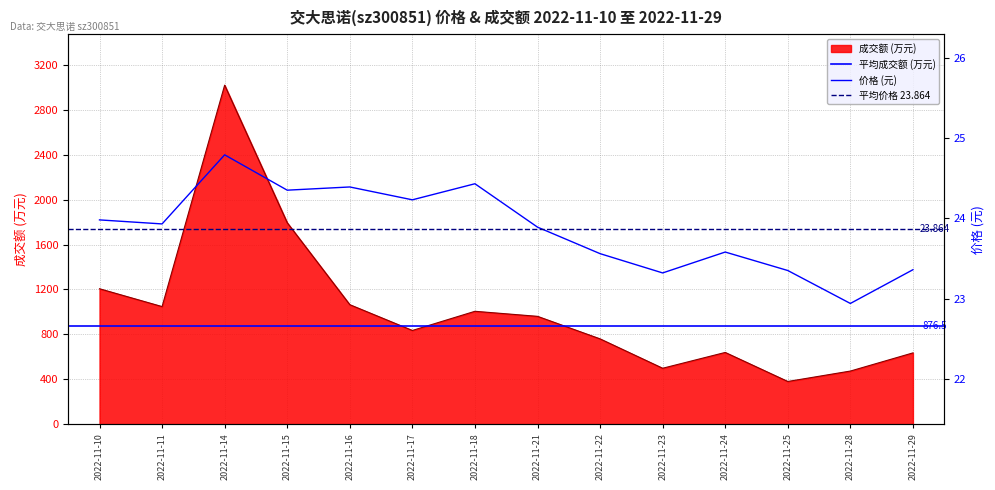

What is the value of the 成交额(万元) point at the 10th from the left?

497.0